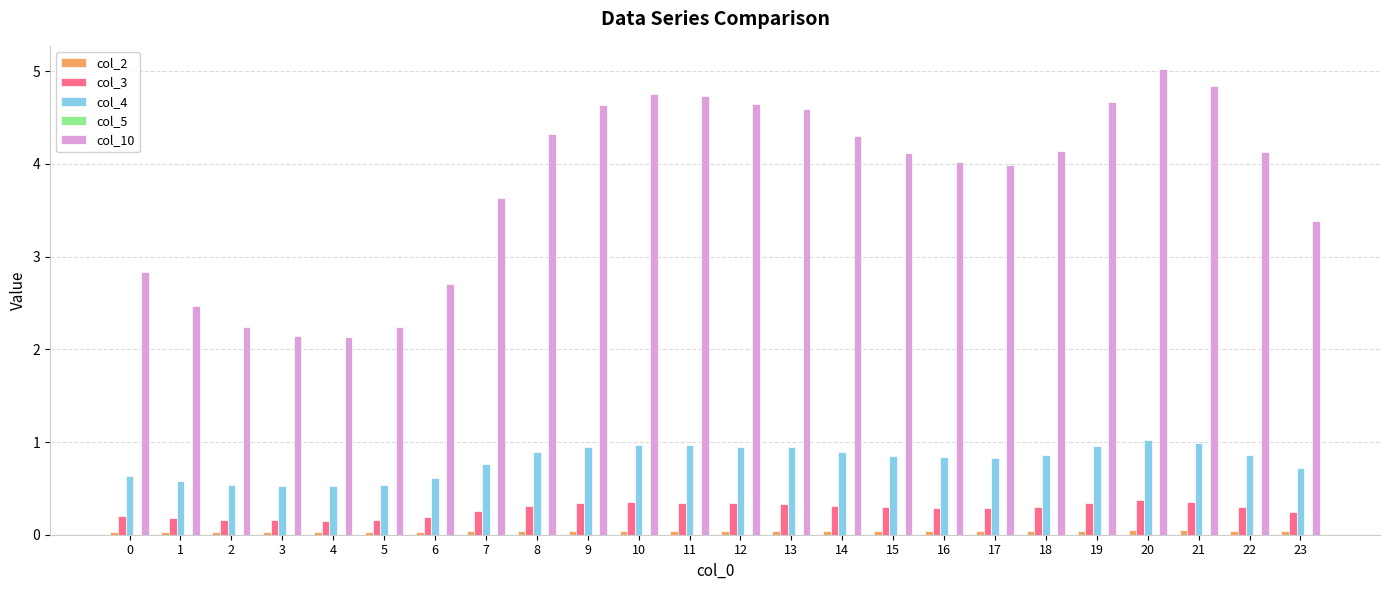

The value of col_4 at 3 is 0.5. True or false?

True